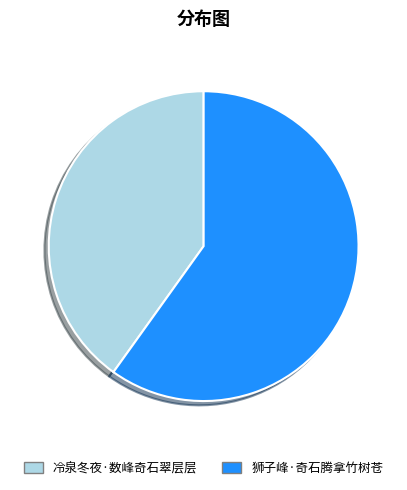

Does 狮子峰·奇石腾拿竹树苍 account for over 50% of the chart?

Yes